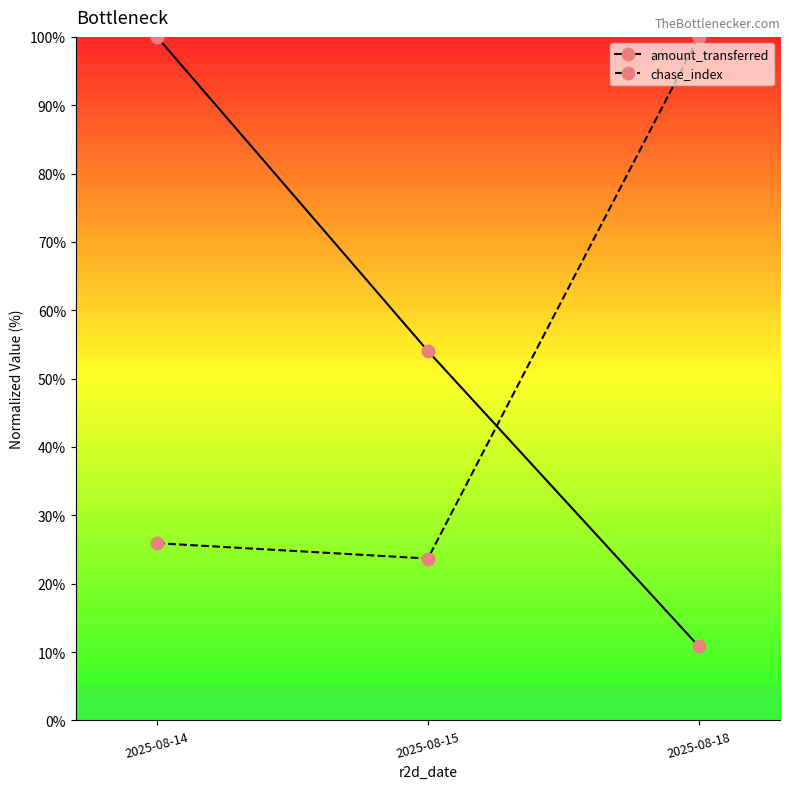

Which label corresponds to the smallest value in the chart?

2025-08-18